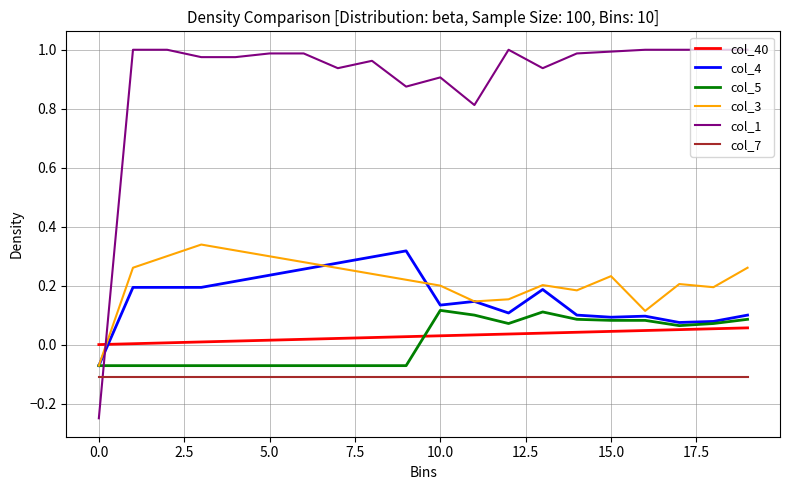

How many lines are shown in the chart?

6